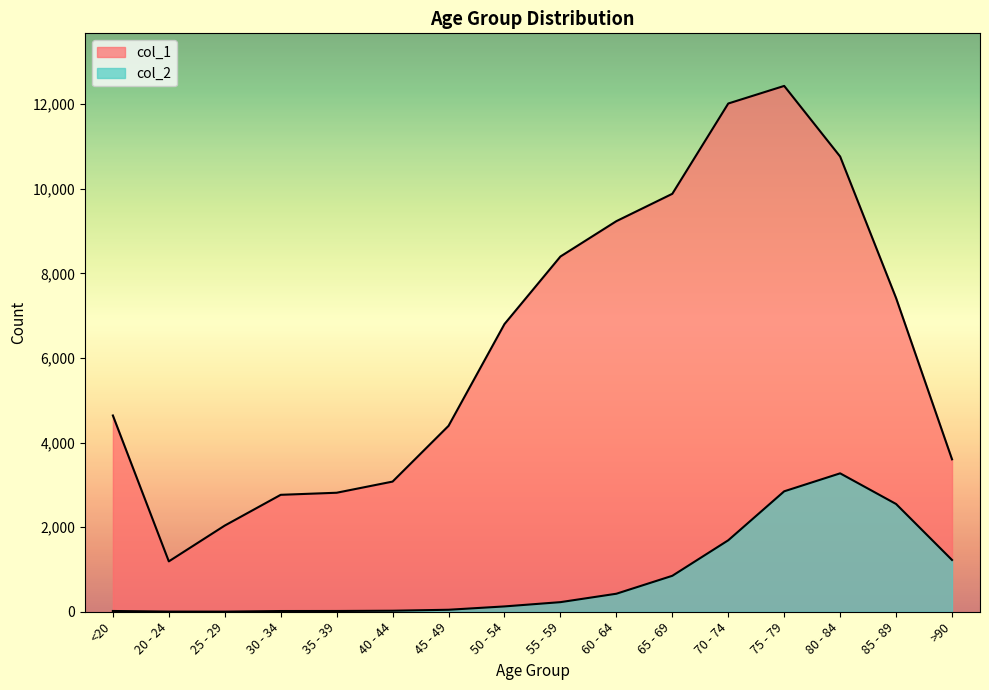

What is the total value across all series at 35 - 39?

2832